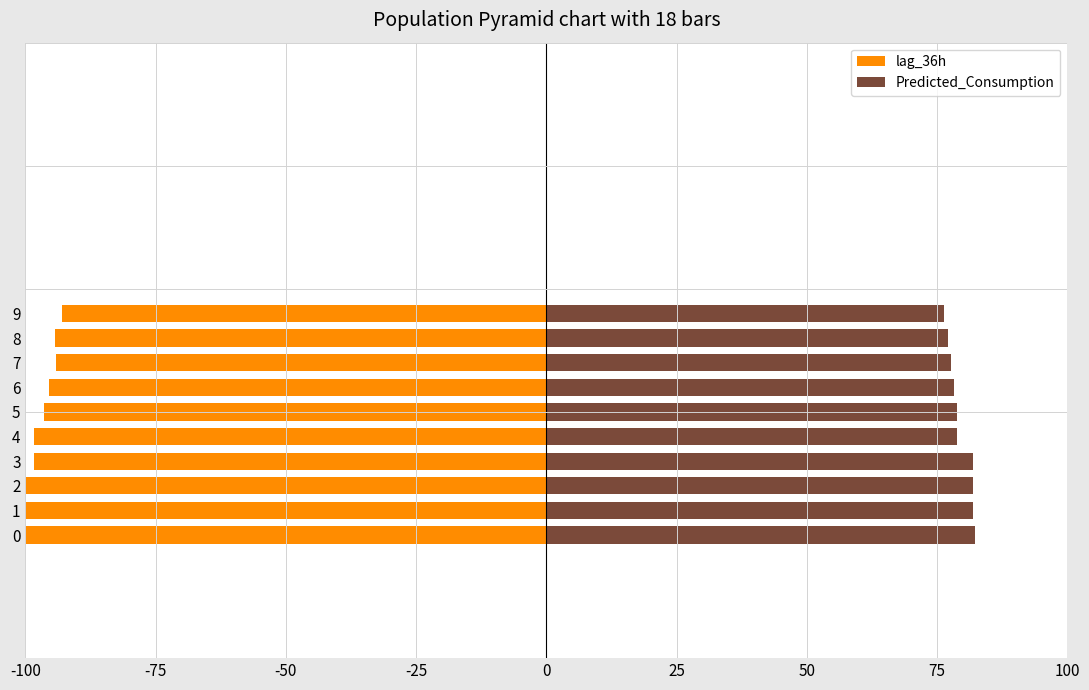

What is the difference between the maximum and second lowest values in the Predicted_Consumption series?

5.1